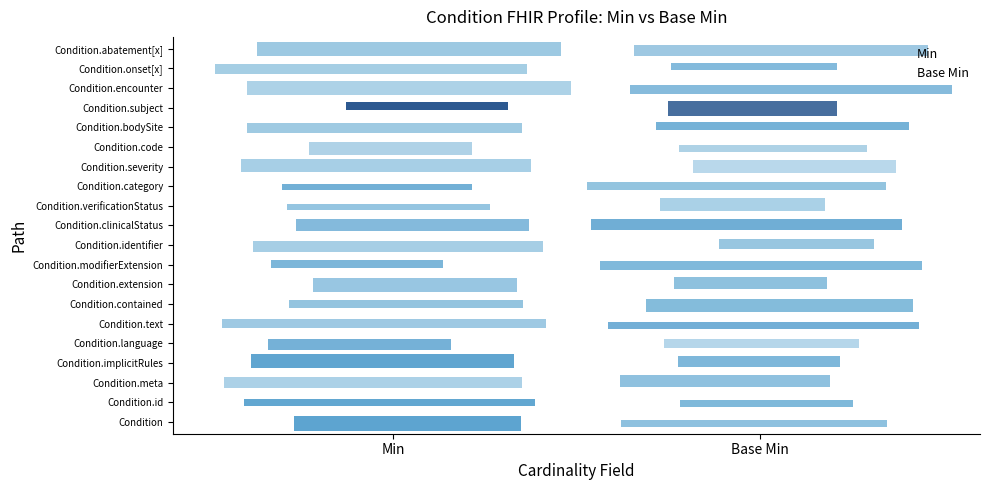

What are all the series names shown in the legend?

Min, Base Min